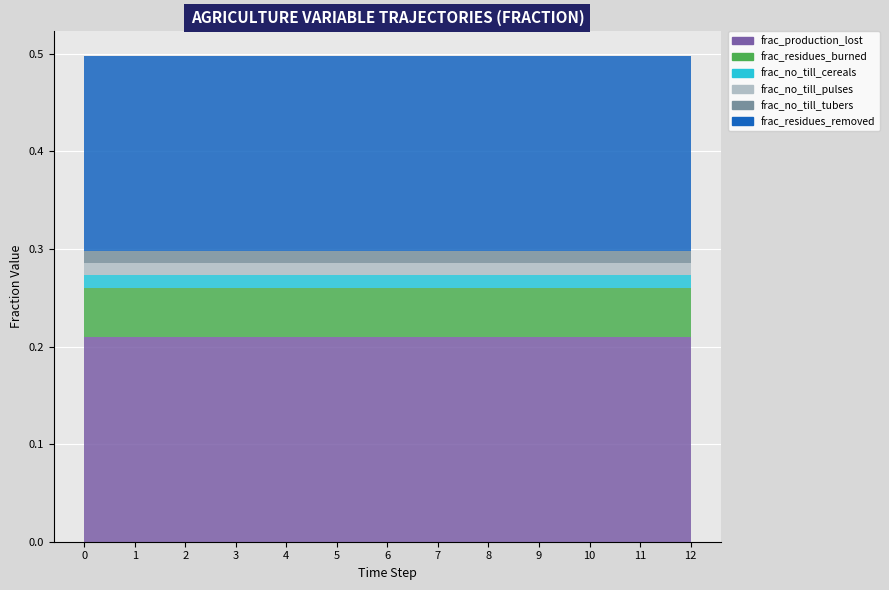

Reading left to right, what are all the values shown in this chart?

frac_agrc_agriculture_production_lost: 0=0.2	1=0.2	2=0.2	3=0.2	4=0.2	5=0.2	6=0.2	7=0.2	8=0.2	9=0.2	10=0.2	11=0.2	12=0.2
frac_agrc_crop_residues_burned: 0=0.1	1=0.1	2=0.1	3=0.1	4=0.1	5=0.1	6=0.1	7=0.1	8=0.1	9=0.1	10=0.1	11=0.1	12=0.1
frac_agrc_no_till_cereals: 0=0.0	1=0.0	2=0.0	3=0.0	4=0.0	5=0.0	6=0.0	7=0.0	8=0.0	9=0.0	10=0.0	11=0.0	12=0.0
frac_agrc_no_till_pulses: 0=0.0	1=0.0	2=0.0	3=0.0	4=0.0	5=0.0	6=0.0	7=0.0	8=0.0	9=0.0	10=0.0	11=0.0	12=0.0
frac_agrc_no_till_tubers: 0=0.0	1=0.0	2=0.0	3=0.0	4=0.0	5=0.0	6=0.0	7=0.0	8=0.0	9=0.0	10=0.0	11=0.0	12=0.0
frac_agrc_crop_residues_removed: 0=0.2	1=0.2	2=0.2	3=0.2	4=0.2	5=0.2	6=0.2	7=0.2	8=0.2	9=0.2	10=0.2	11=0.2	12=0.2